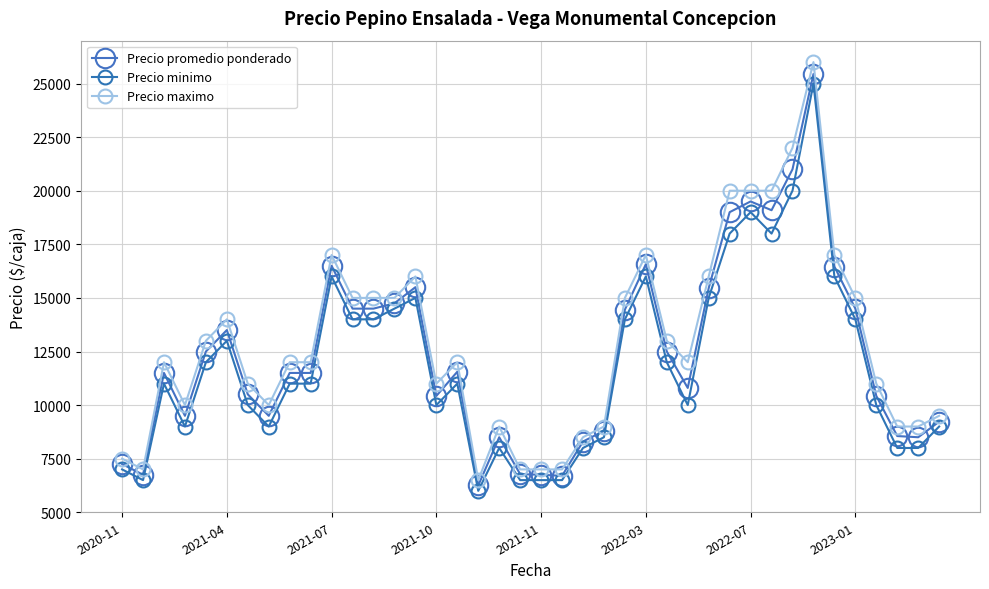

True or false: Precio maximo has more than 1 interior local peaks.

True